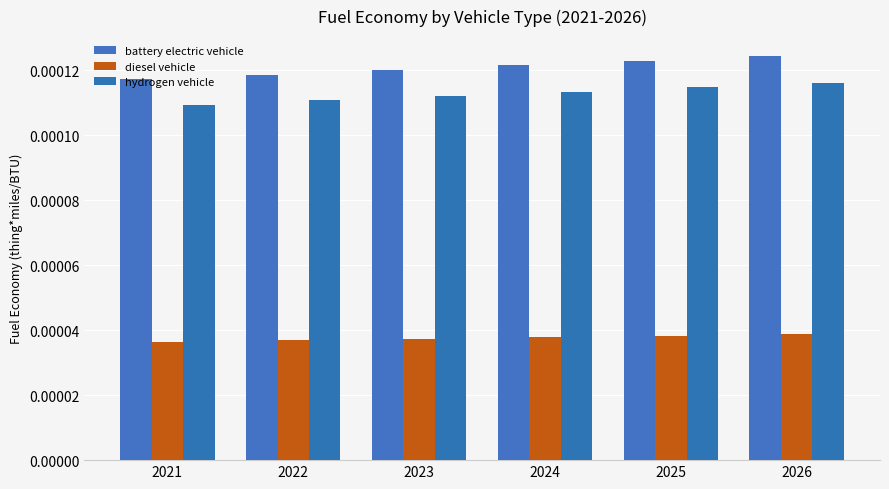

Which series changed the most between 2021 and 2025?

battery electric vehicle